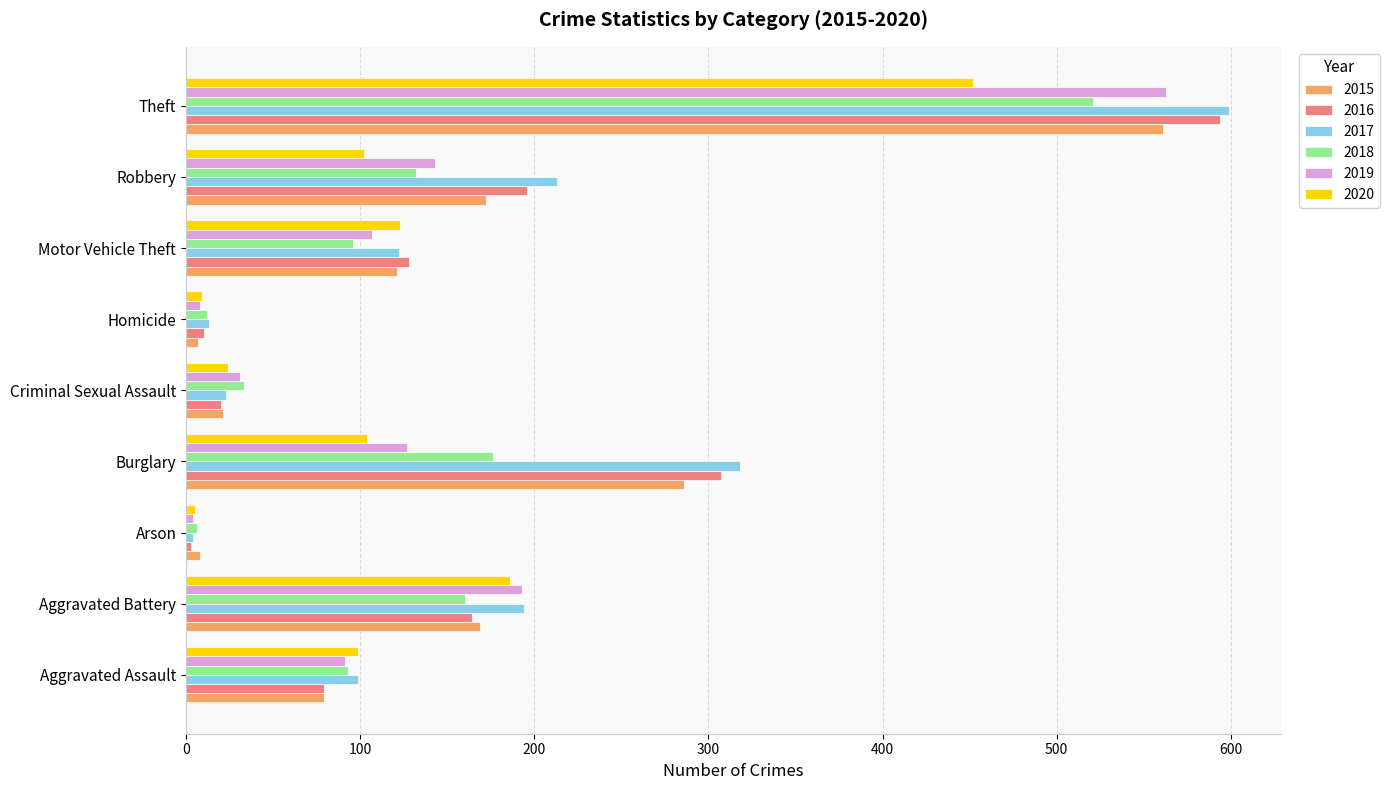

What is the difference between the maximum and minimum values in the 2016 series?

591